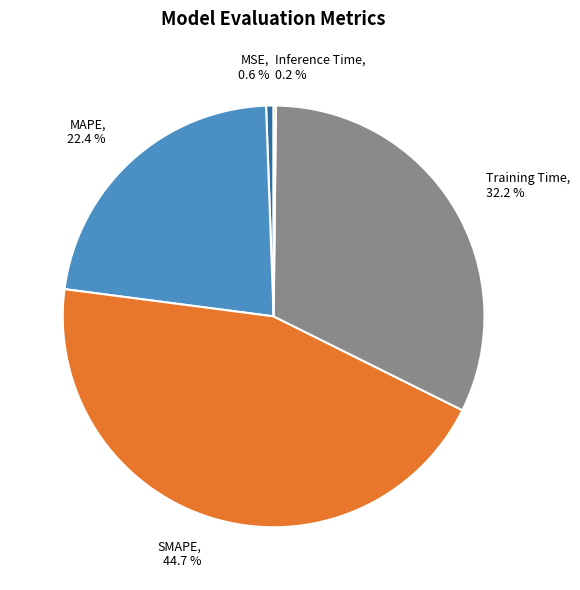

Which has a higher value, SMAPE, 44.7 % or MAPE, 22.4 %?

SMAPE, 44.7 %